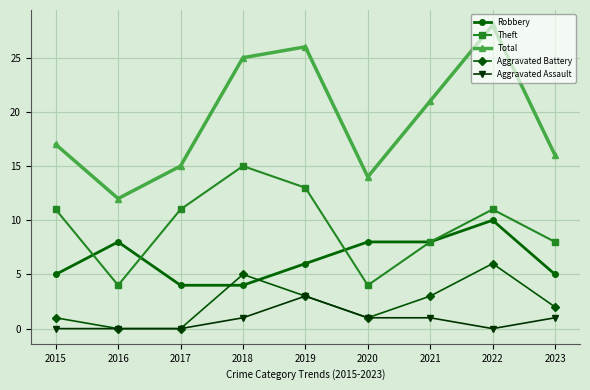

What is the spread (max minus min) of values at 2023?

15